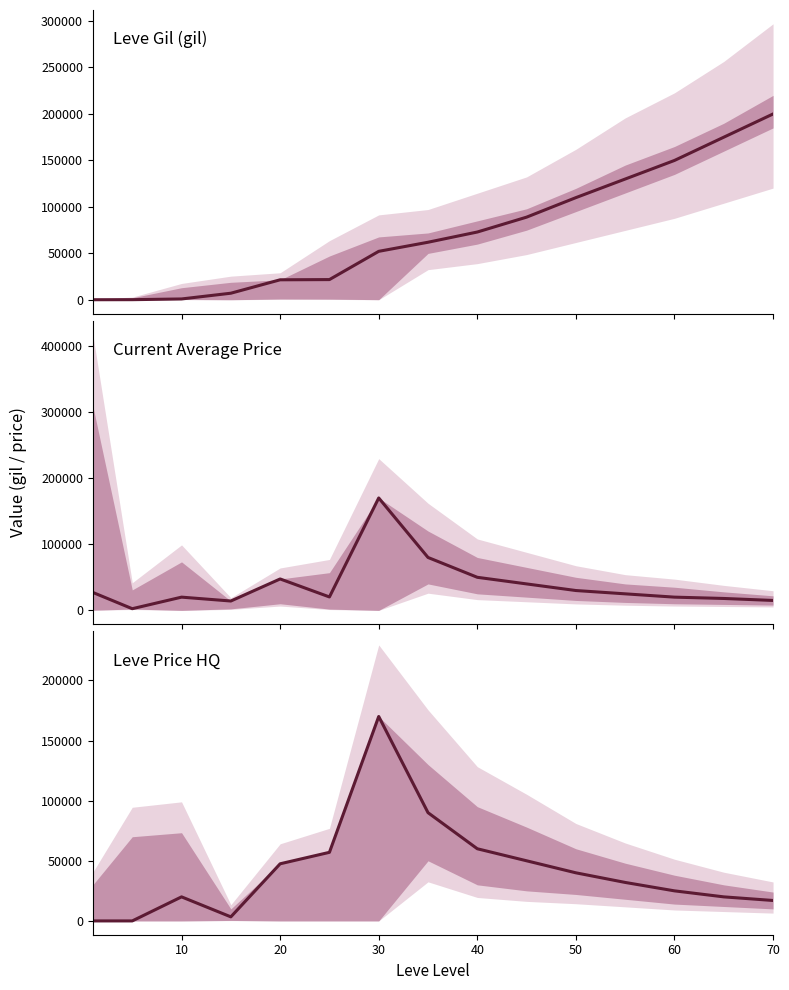

Reading left to right, list all the values displayed in this chart.

Leve Gil: 160	220	990	7170	21600	21830	52220	62000	73000	89000	110000	130000	150000	175000	200000
currentAveragePrice: 27128	2507	20000	14149	47505	20302	170000	80000	50000	40000	30000	25000	20000	18000	15000
LevePriceHQ: 0	0	20000	3379	47505	57029	170000	90000	60000	50000	40000	32000	25000	20000	17000